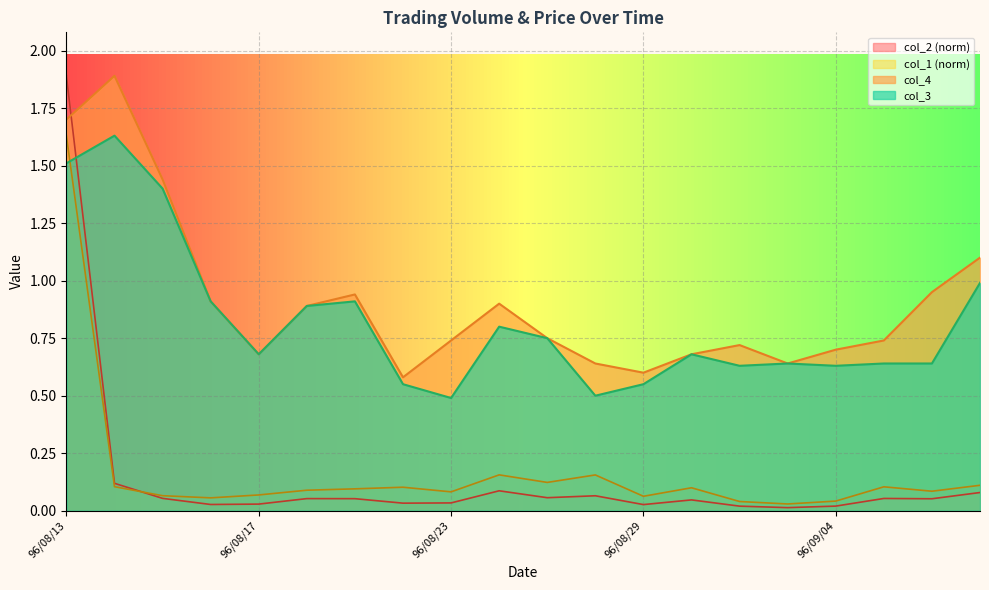

At which category is the sum across all series the highest?

96/08/13